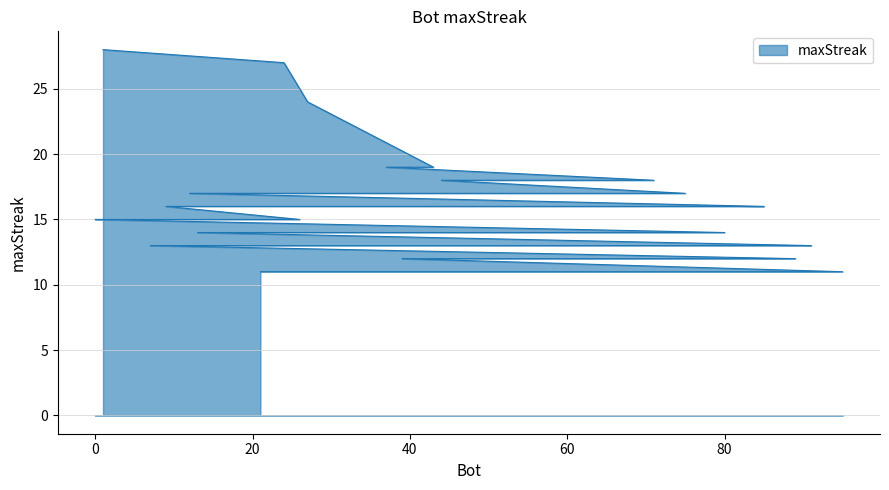

Reading left to right, transcribe all the data shown in this chart.

28	27	24	19	19	18	18	17	17	16	16	16	16	15	15	15	15	15	14	14	14	14	14	13	13	13	13	12	12	12	12	12	12	11	11	11	11	11	11	11